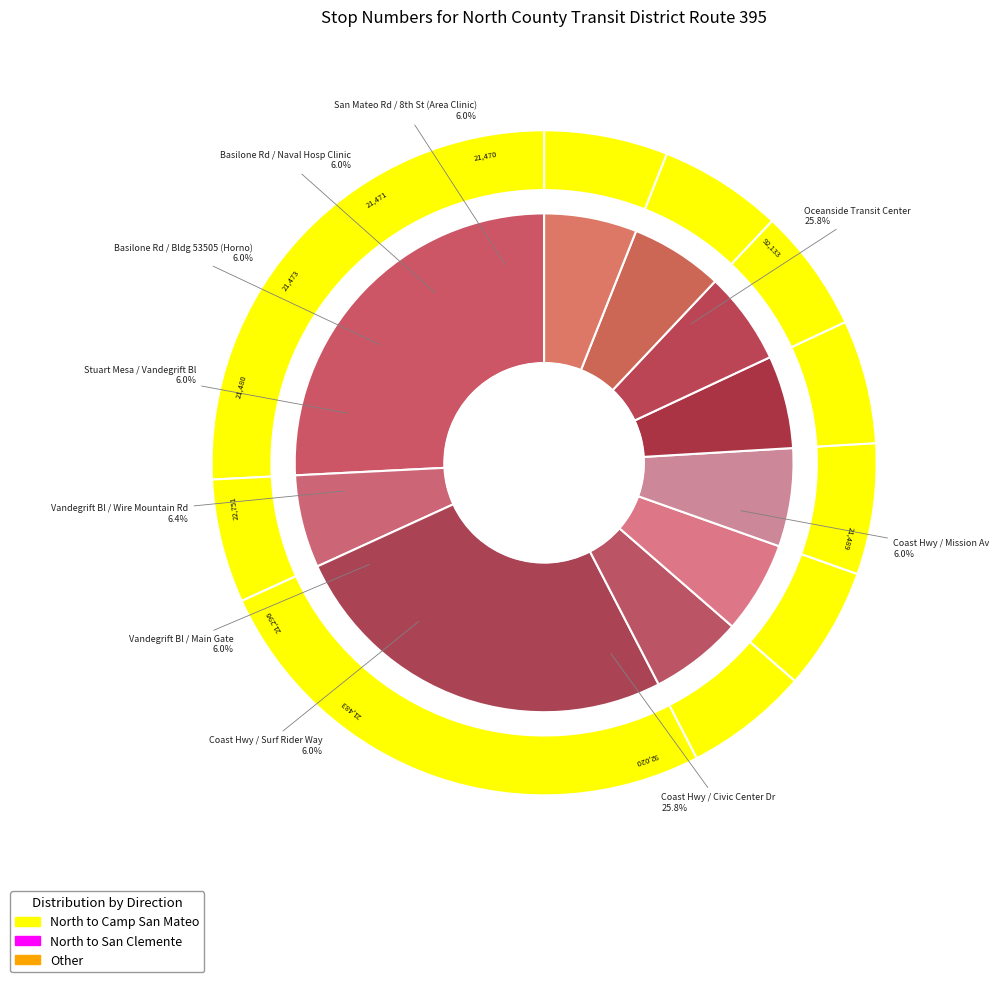

To the nearest percent, what percentage of the pie is Basilone Rd / Bldg 53505 (Horno)?

6%